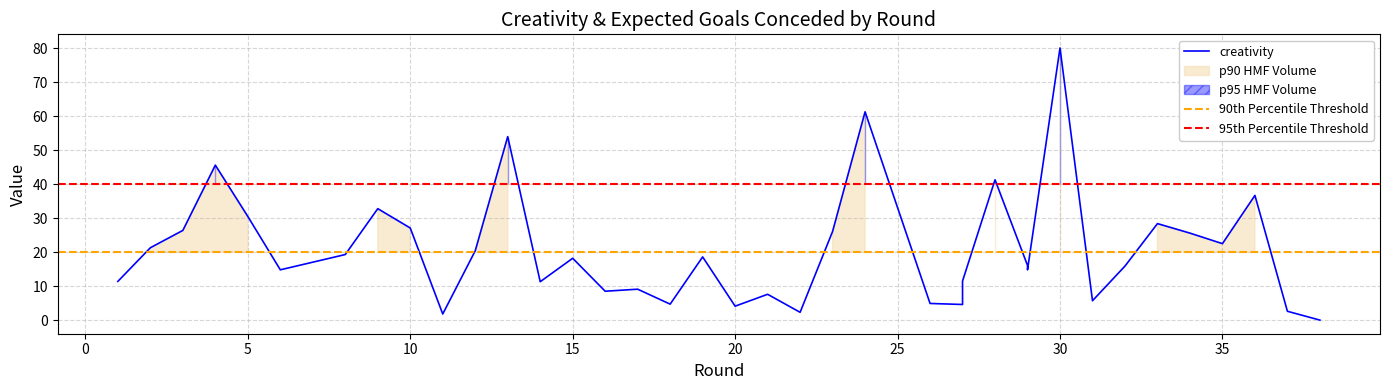

What is the sum of the values at 6 and 34?

40.4